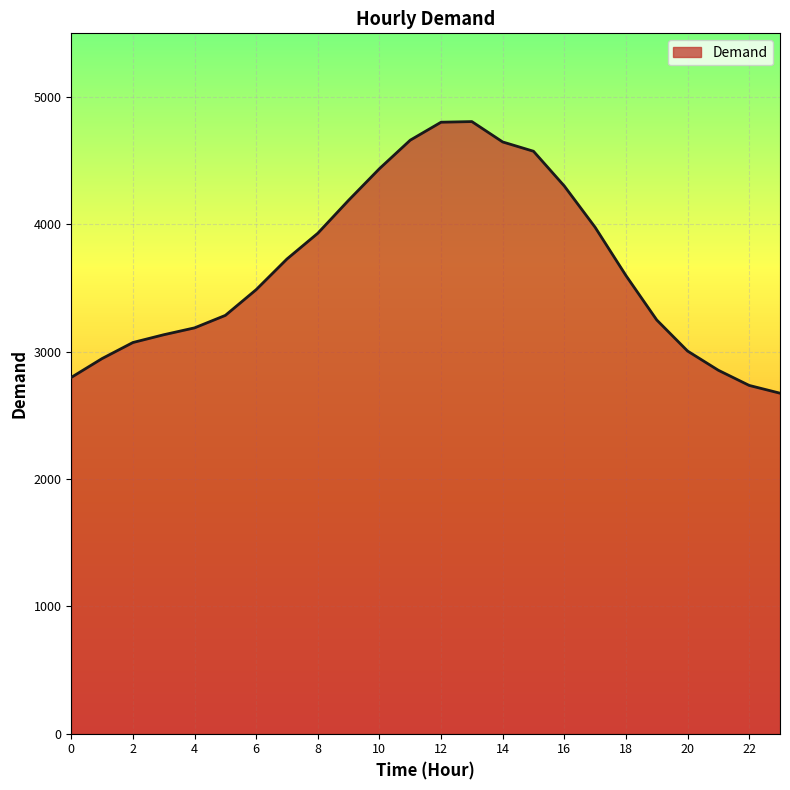

What is the difference between the maximum and minimum values?

2133